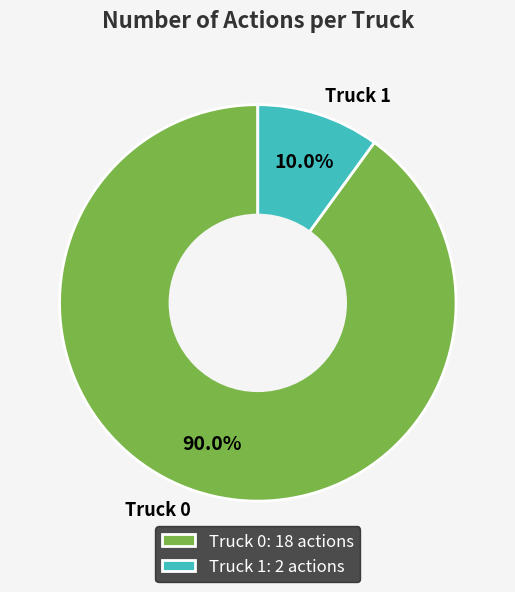

Count the number of slices in the pie.

2